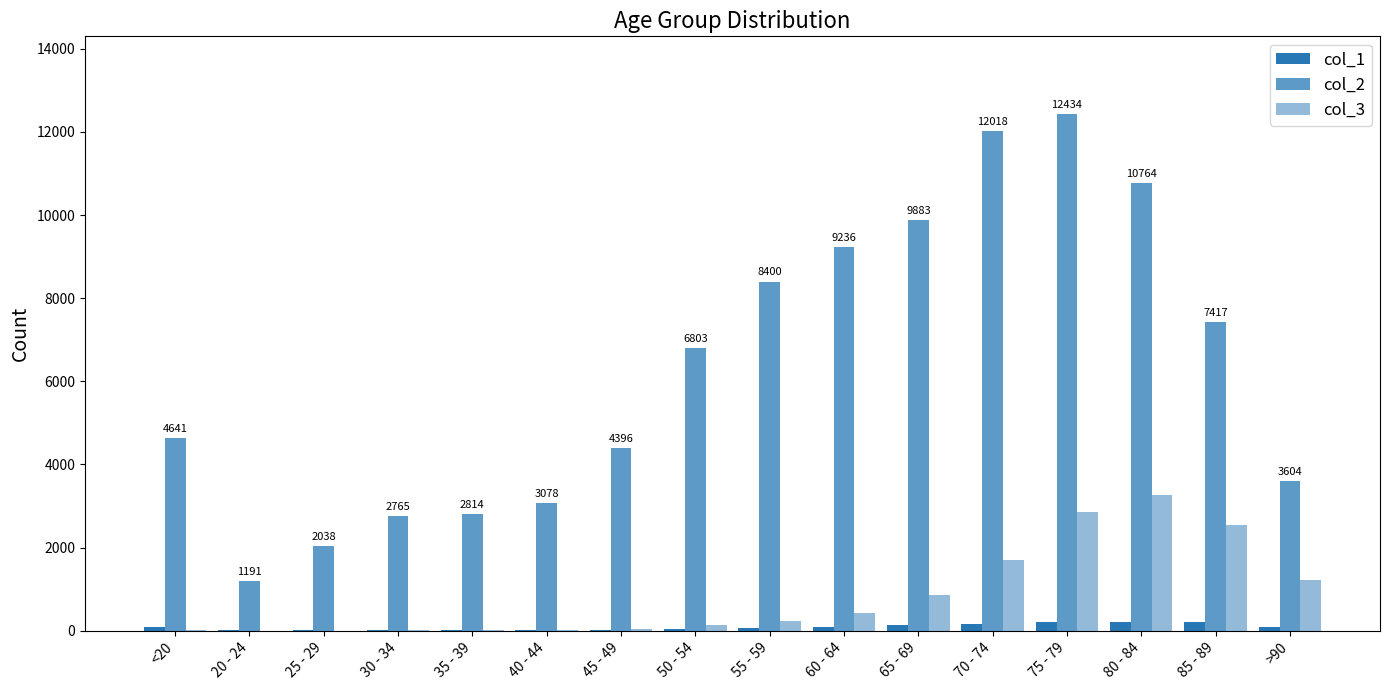

What position from the left is 25 - 29?

3